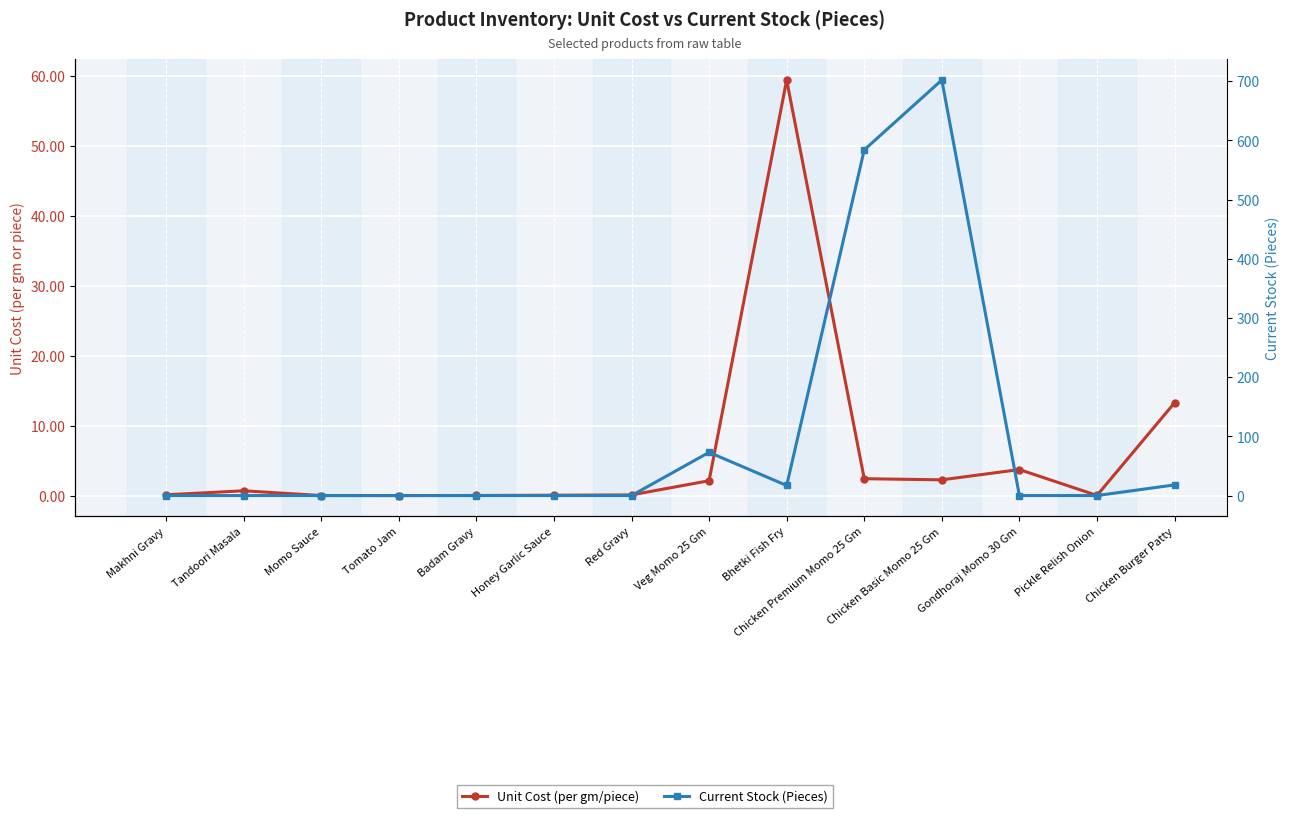

What is the label of the 1st point from the right?

Chicken Burger Patty